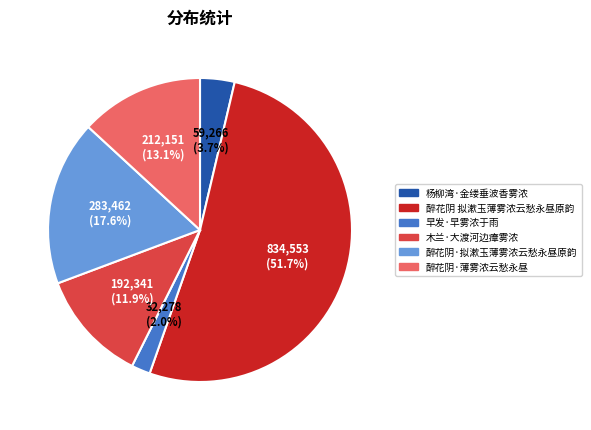

How many slices are in this pie chart?

6